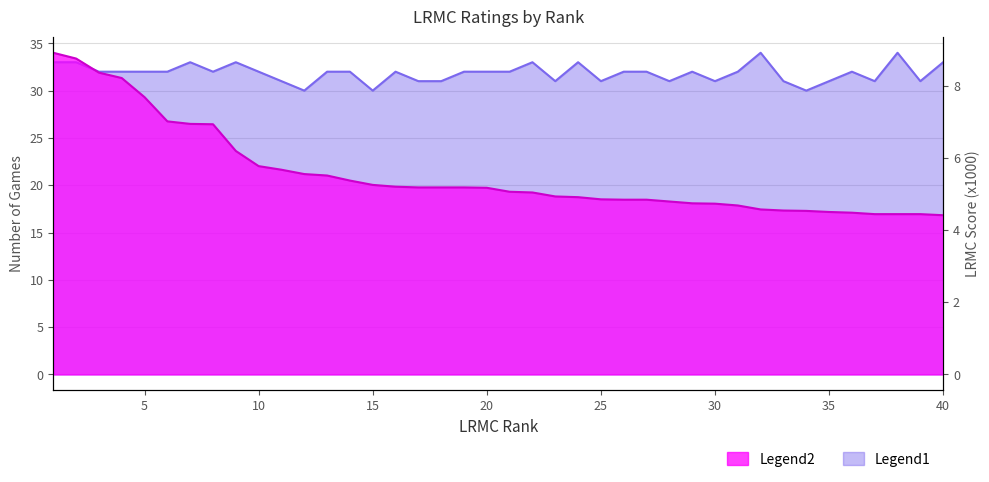

Reading left to right, transcribe all the data shown in this chart.

LRMC_scaled: 1=8.9	2=8.8	3=8.4	4=8.2	5=7.7	6=7.0	7=6.9	8=6.9	9=6.2	10=5.8	11=5.7	12=5.5	13=5.5	14=5.4	15=5.2	16=5.2	17=5.2	18=5.2	19=5.2	20=5.2	21=5.1	22=5.0	23=4.9	24=4.9	25=4.8	26=4.8	27=4.8	28=4.8	29=4.7	30=4.7	31=4.7	32=4.6	33=4.5	34=4.5	35=4.5	36=4.5	37=4.4	38=4.4	39=4.4	40=4.4
ngames: 1=33.0	2=33.0	3=32.0	4=32.0	5=32.0	6=32.0	7=33.0	8=32.0	9=33.0	10=32.0	11=31.0	12=30.0	13=32.0	14=32.0	15=30.0	16=32.0	17=31.0	18=31.0	19=32.0	20=32.0	21=32.0	22=33.0	23=31.0	24=33.0	25=31.0	26=32.0	27=32.0	28=31.0	29=32.0	30=31.0	31=32.0	32=34.0	33=31.0	34=30.0	35=31.0	36=32.0	37=31.0	38=34.0	39=31.0	40=33.0